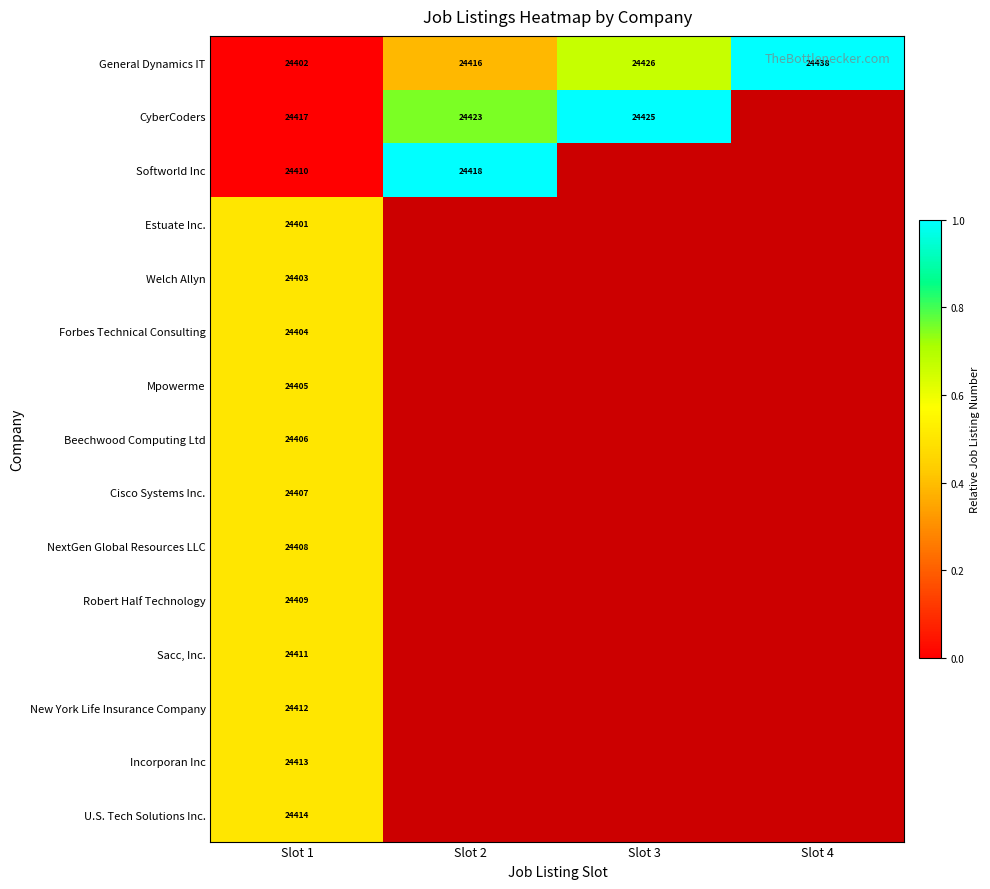

The value of Softworld Inc at Slot 1 is 24410. True or false?

True